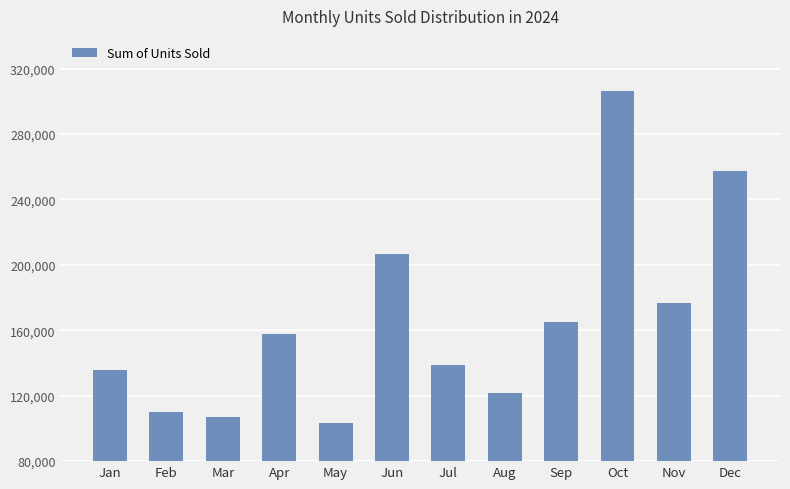

At which category does the chart reach its minimum across all series?

May